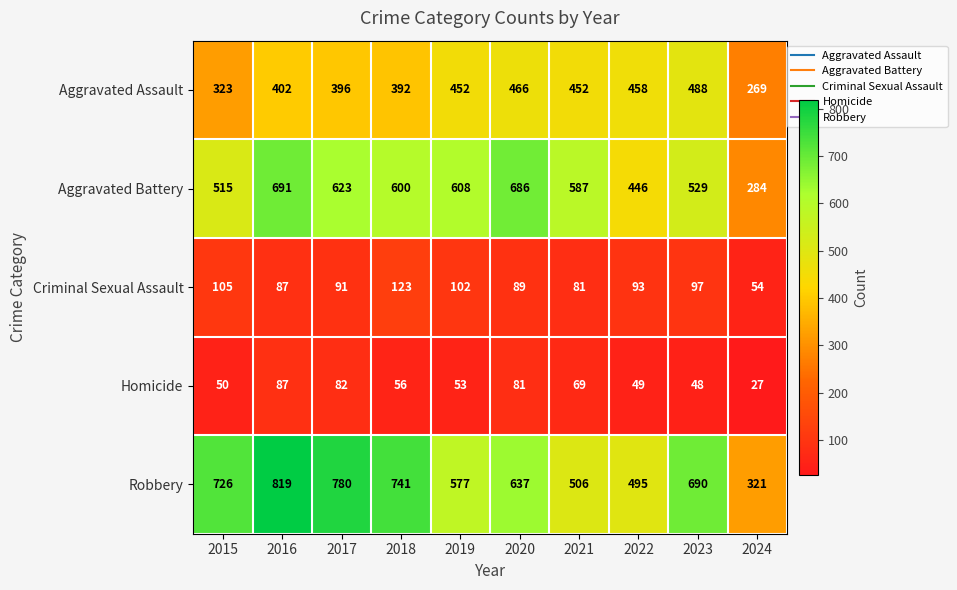

Is the value of Homicide at 2021 greater than the value of Aggravated Battery at 2015?

No